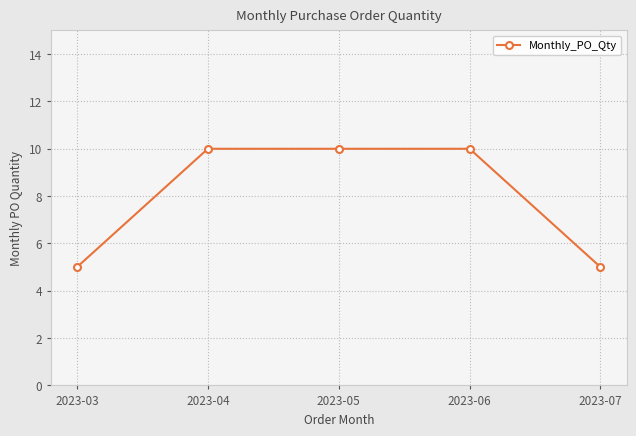

How many data points are less than 10?

2